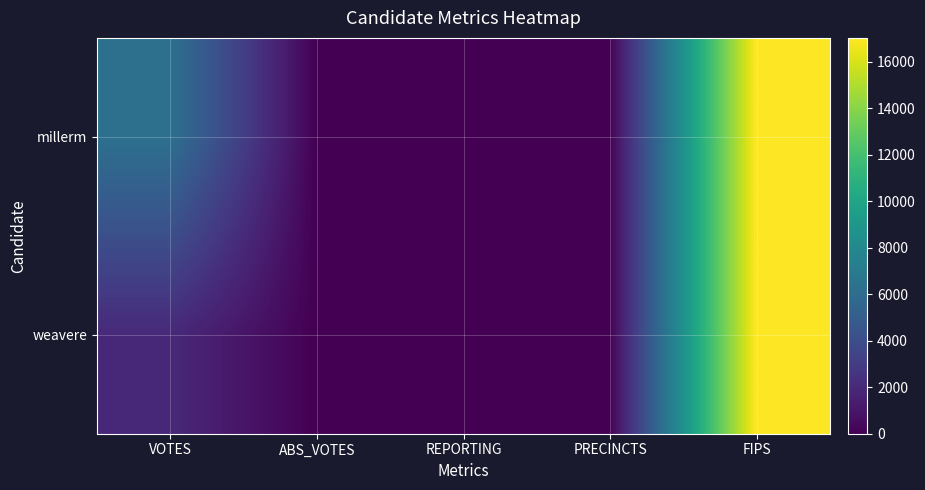

Count the number of data series in this chart.

2